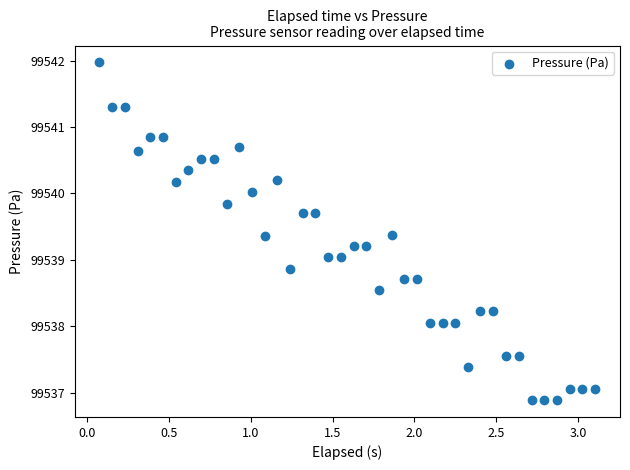

What is the range of X values (max minus min)?

3.0